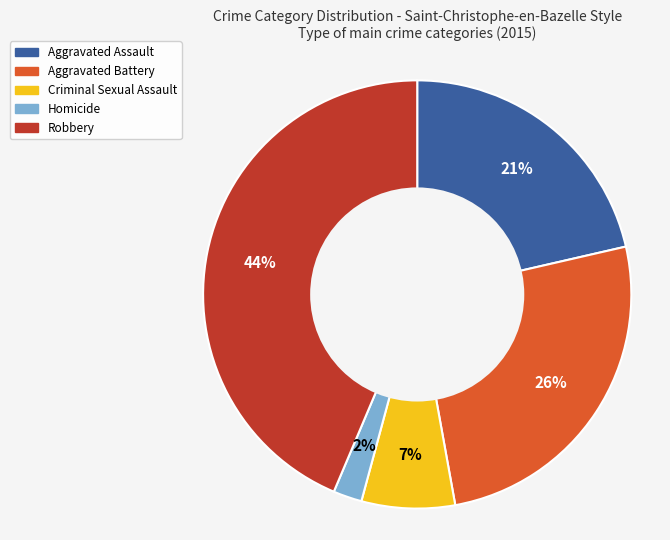

How many segments does this pie chart have?

5